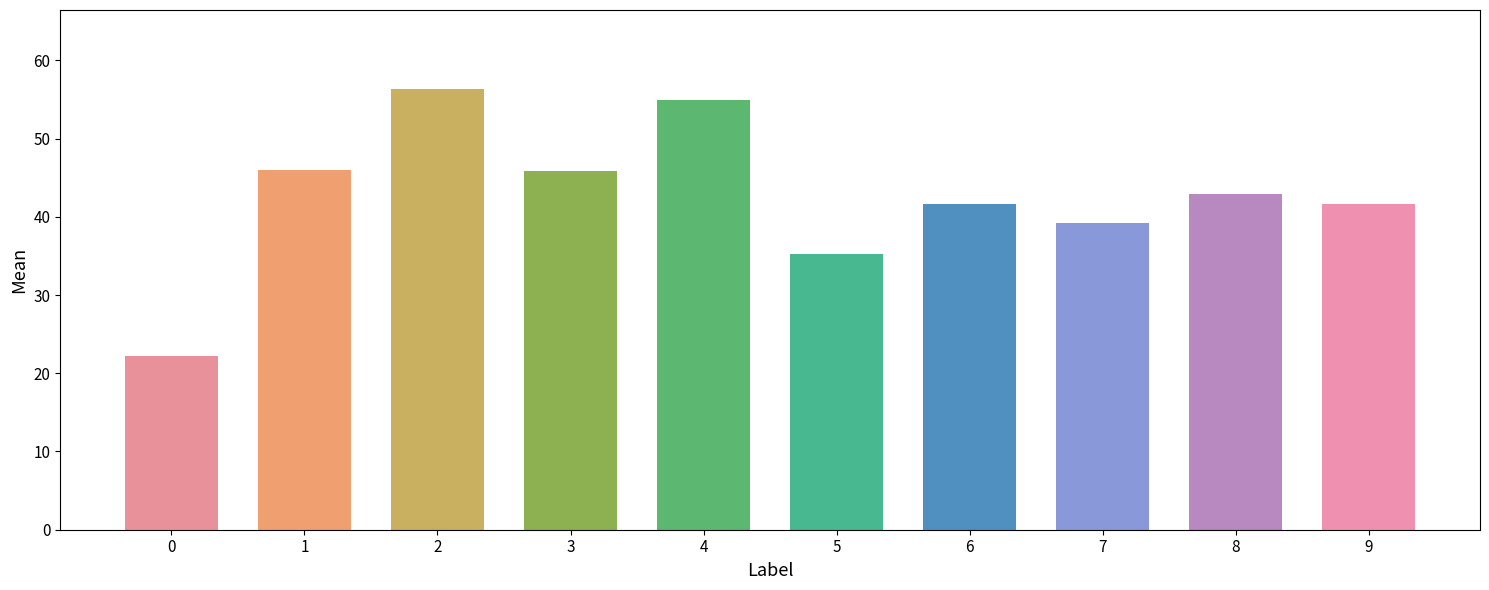

Rank the categories by value from lowest to highest.

0, 5, 7, 6, 9, 8, 3, 1, 4, 2